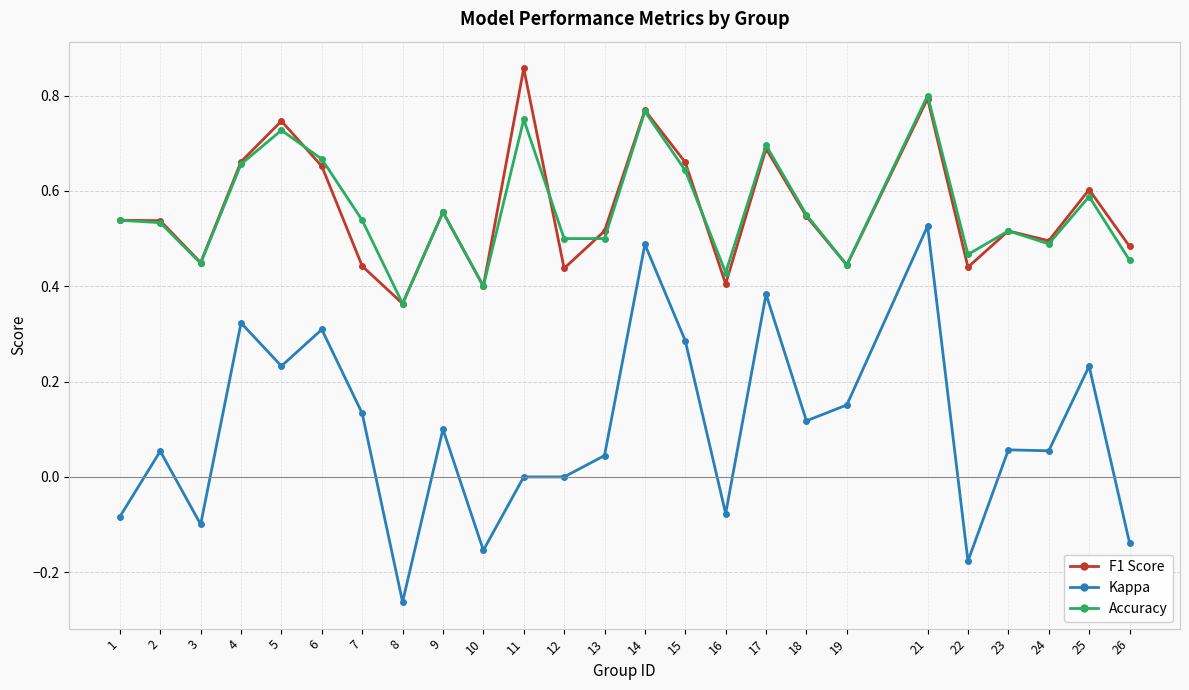

How many categories are shown in the chart?

25